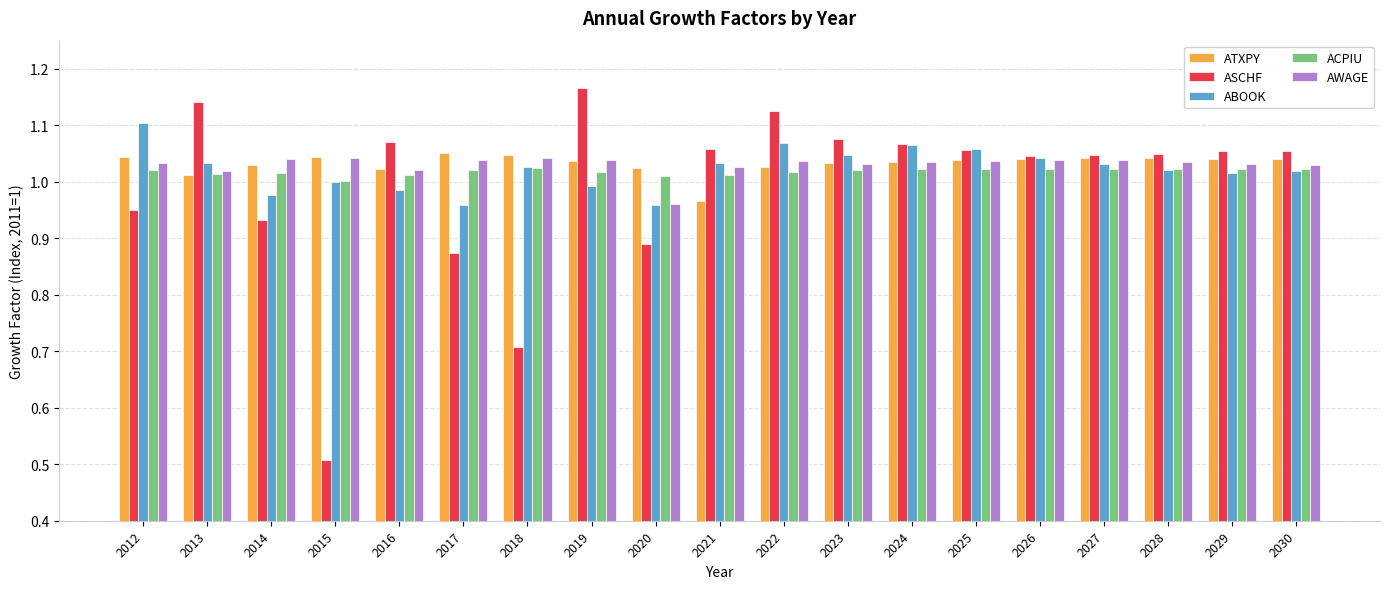

What is the total value across all series at 2021?

5.1